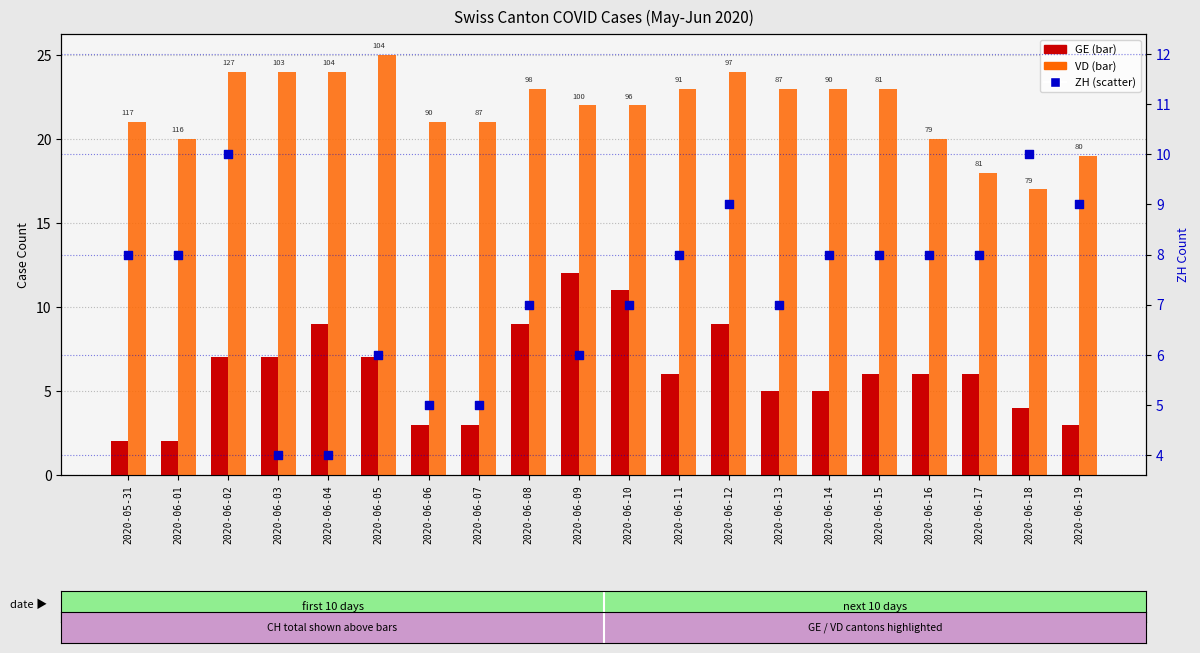

Is the value of ZH at 2020-06-15 greater than the value of GE at 2020-06-08?

No